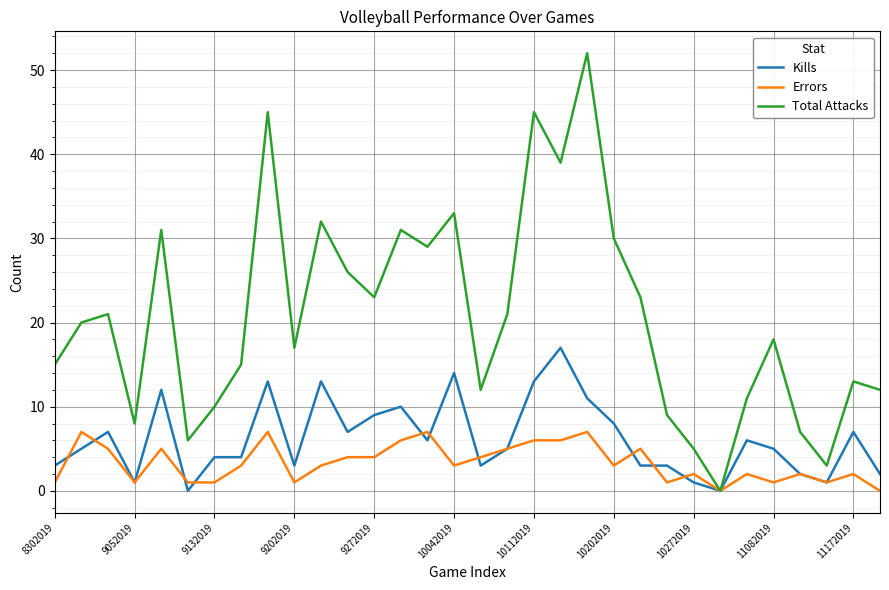

Reading right to left, extract all data points from this chart.

Kills: 2	7	1	2	5	6	0	1	3	3	8	11	17	13	5	3	14	6	10	9	7	13	3	13	4	4	0	12	1	7	5	3
Errors: 0	2	1	2	1	2	0	2	1	5	3	7	6	6	5	4	3	7	6	4	4	3	1	7	3	1	1	5	1	5	7	1
Total Attacks: 12	13	3	7	18	11	0	5	9	23	30	52	39	45	21	12	33	29	31	23	26	32	17	45	15	10	6	31	8	21	20	15